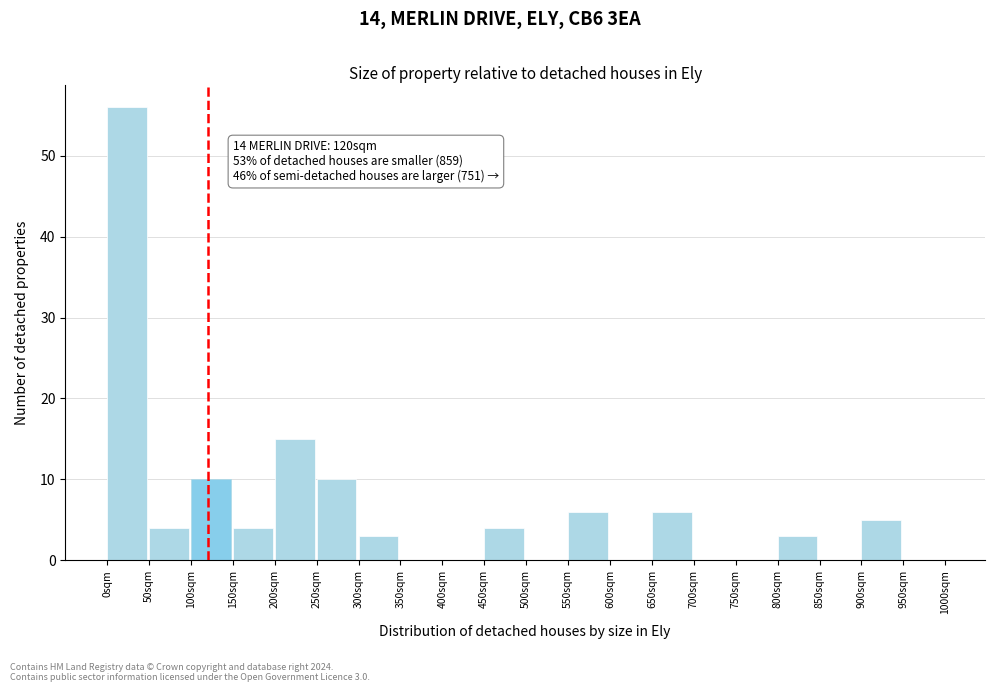

Which range on the x-axis has the tallest bar?

0 to 50